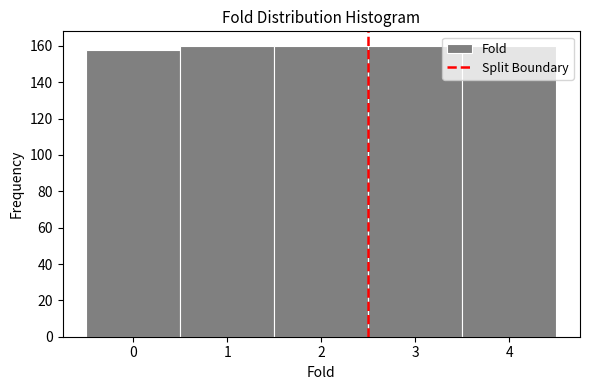

Reading left to right, transcribe this chart: for each bar, give the range it covers on the x-axis and its height. The values are not printed on the chart, so give them approximately, as read against the axis.

-0.5 to 0.5: 158
0.5 to 1.5: 160
1.5 to 2.5: 160
2.5 to 3.5: 160
3.5 to 4.5: 160